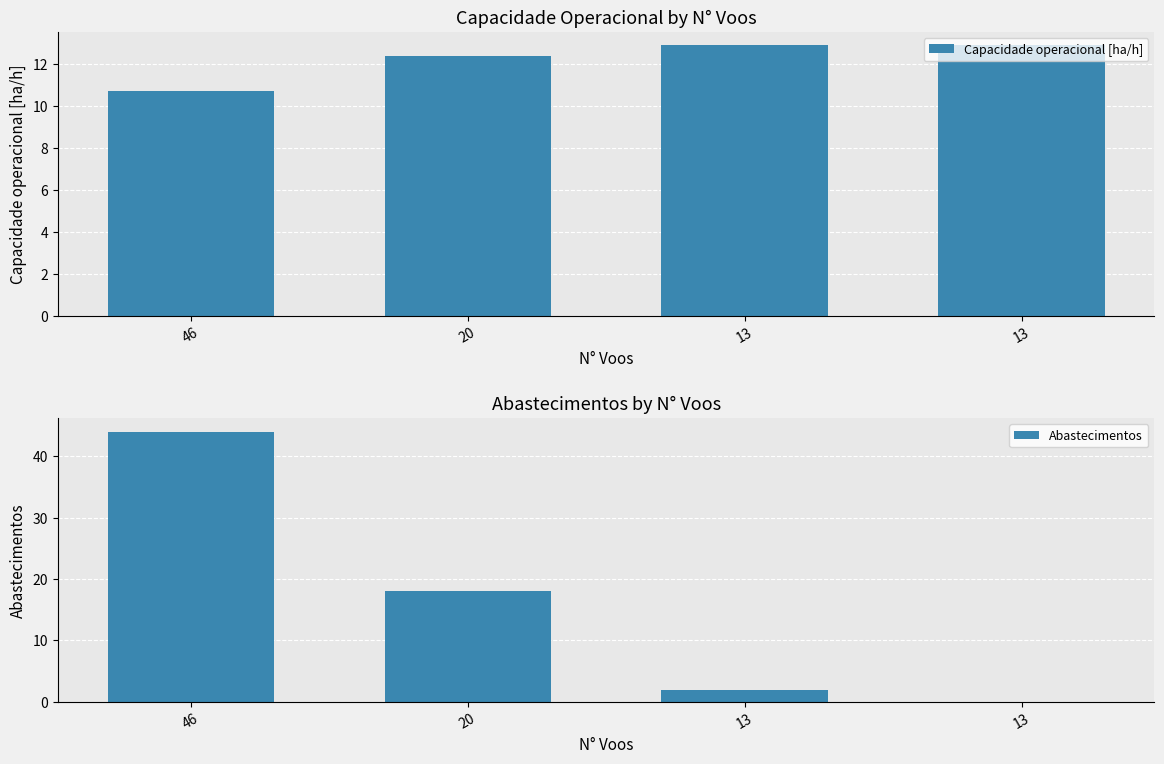

Between 20 and 46, which is larger?

20